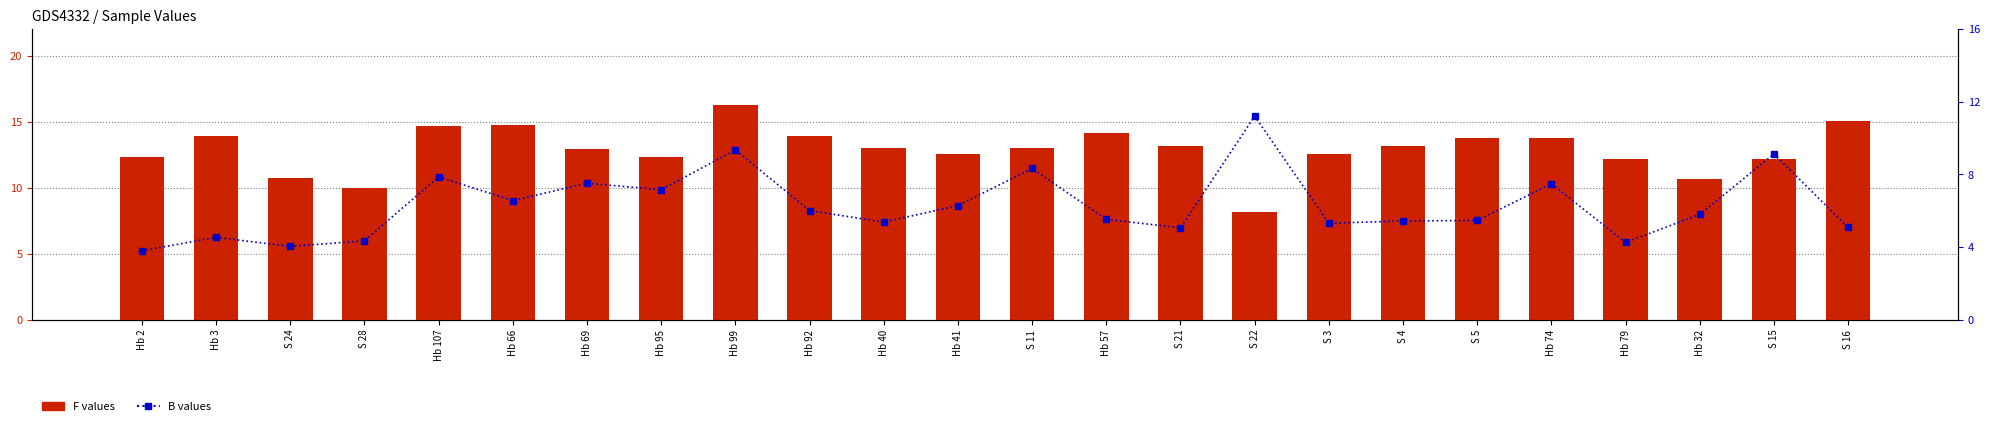

Rank the series at S 22 from lowest to highest value.

F (count-like), B (rank-like)